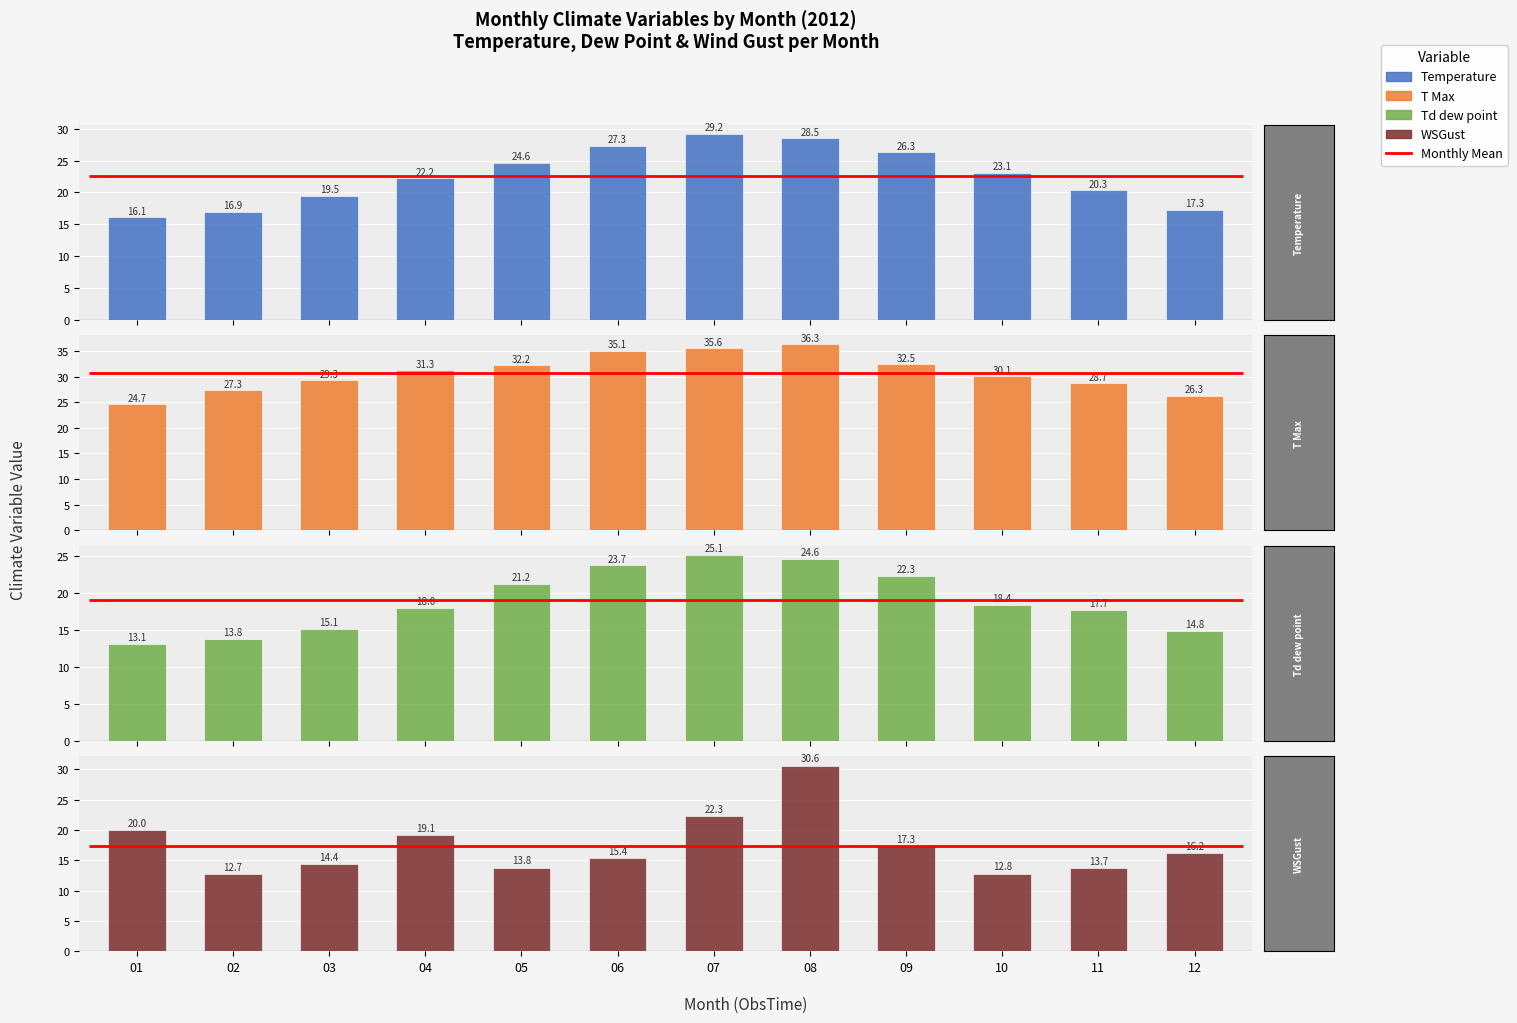

What is the difference between the second highest and minimum values in the T Max series?

10.9